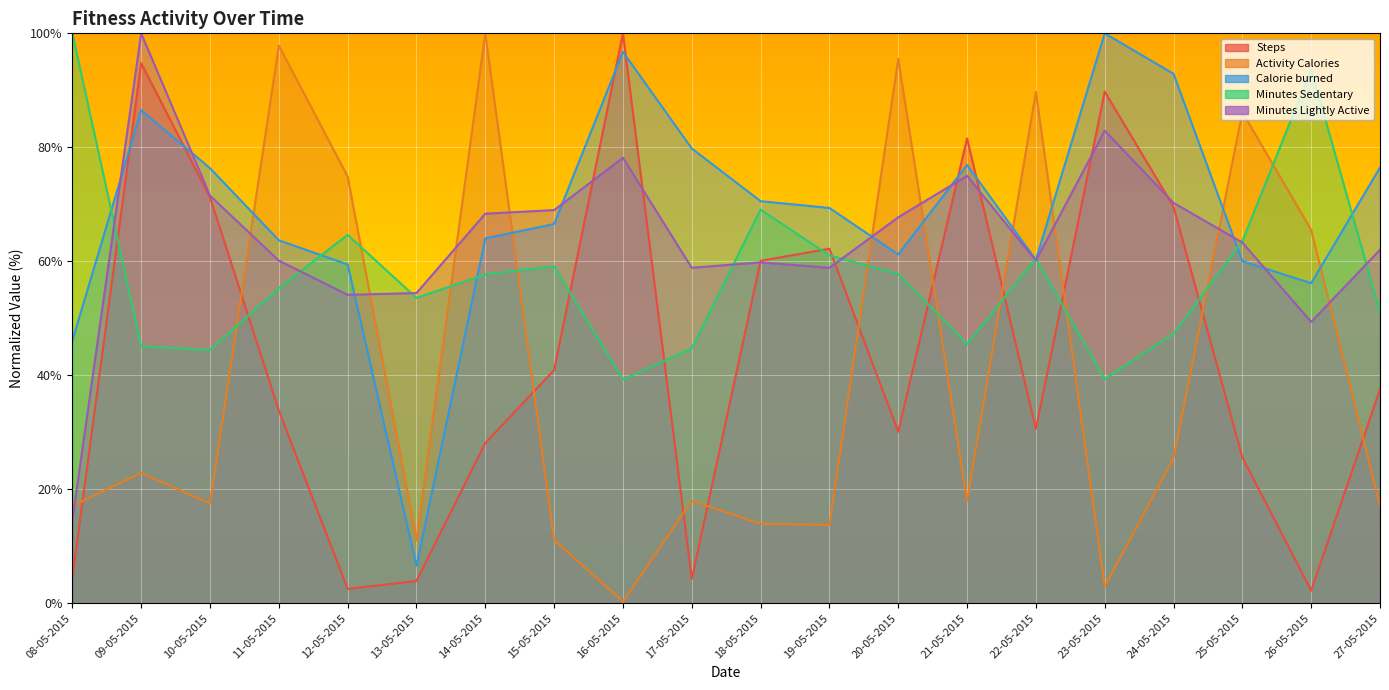

Reading right to left, transcribe all the data shown in this chart.

Steps: 37.5	2.2	25.6	69.6	89.8	30.6	81.6	30.1	62.2	60.1	4.3	100.0	40.9	28.1	3.9	2.5	33.8	71.2	94.8	4.5
Activity Calories: 17.0	65.5	86.2	25.5	2.9	89.7	18.0	95.5	13.7	13.9	18.0	0.3	11.1	100.0	11.1	74.9	97.9	17.5	22.9	17.1
Calorie burned: 76.5	56.2	60.0	92.9	100.0	60.3	76.9	61.2	69.4	70.6	79.8	96.8	66.5	64.0	6.6	59.4	63.7	76.3	86.5	46.1
Minutes Sedentary: 51.1	93.7	63.5	47.3	39.3	60.5	45.5	57.8	61.0	69.1	44.7	39.3	59.1	57.7	53.6	64.6	55.3	44.4	45.1	100.0
Minutes Lightly Active: 62.0	49.4	63.3	70.3	82.9	60.1	75.0	67.7	58.9	59.8	58.9	78.2	69.0	68.4	54.4	54.1	60.1	71.5	100.0	14.6